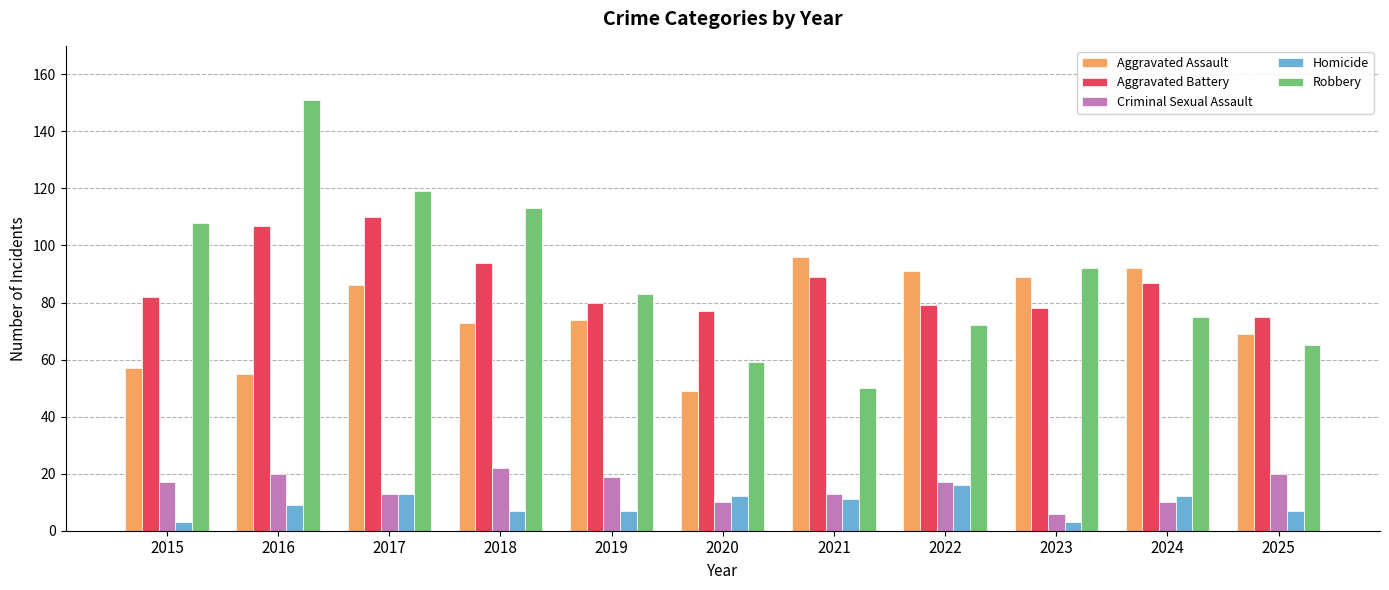

Rank the series by their maximum value, from highest to lowest.

Robbery, Aggravated Battery, Aggravated Assault, Criminal Sexual Assault, Homicide